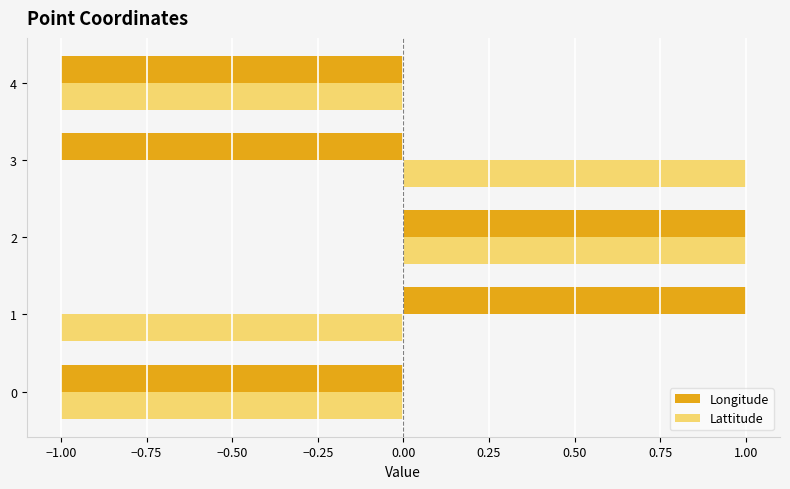

The Lattitude series shows 1 at 2. True or false?

True